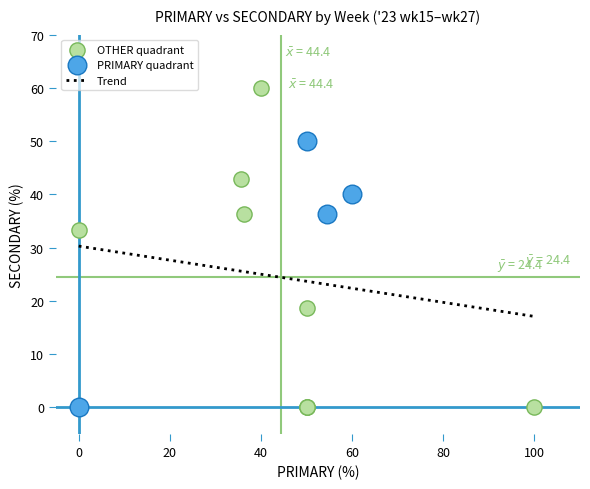

Which series contains the highest Y value?

OTHER quadrant